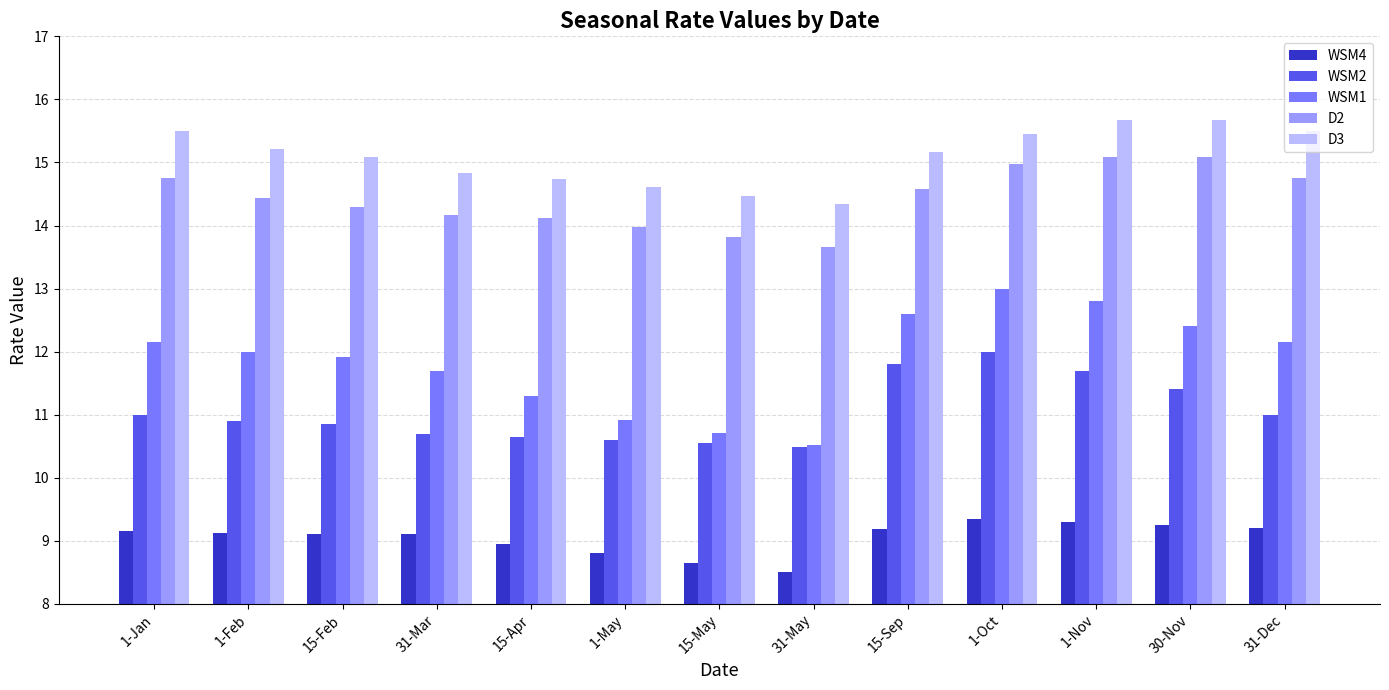

Which label corresponds to the smallest value in the chart?

31-May